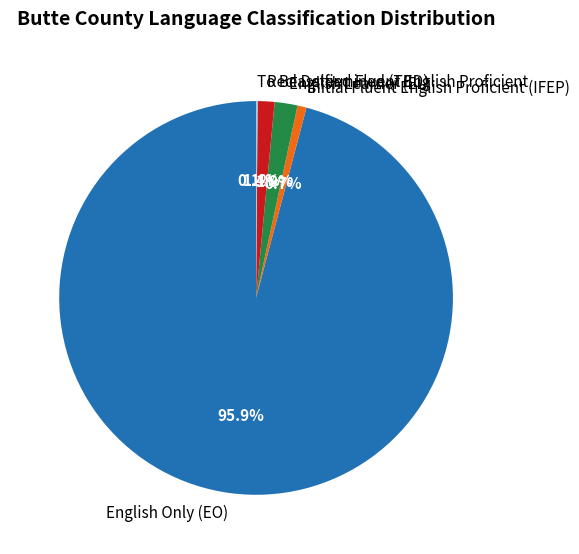

Which has a higher value, Initial Fluent English Proficient (IFEP) or English Only (EO)?

English Only (EO)